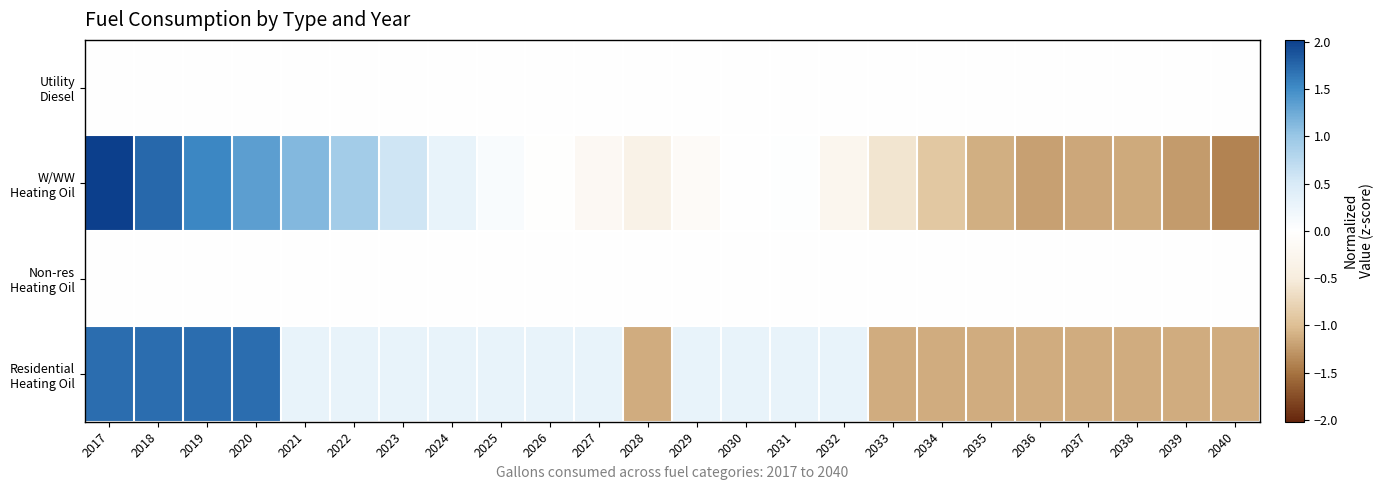

How many distinct data groups are displayed?

4